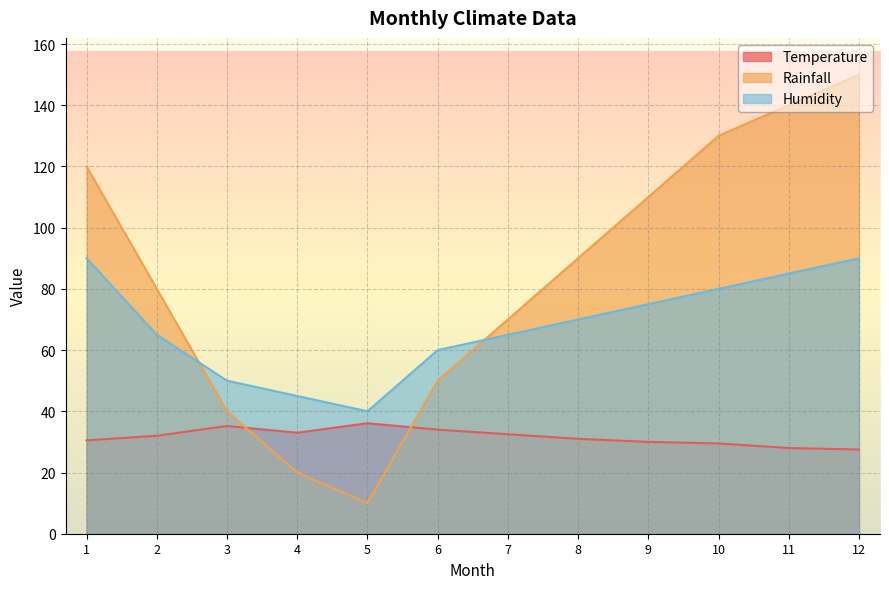

How many categories are shown in the chart?

12